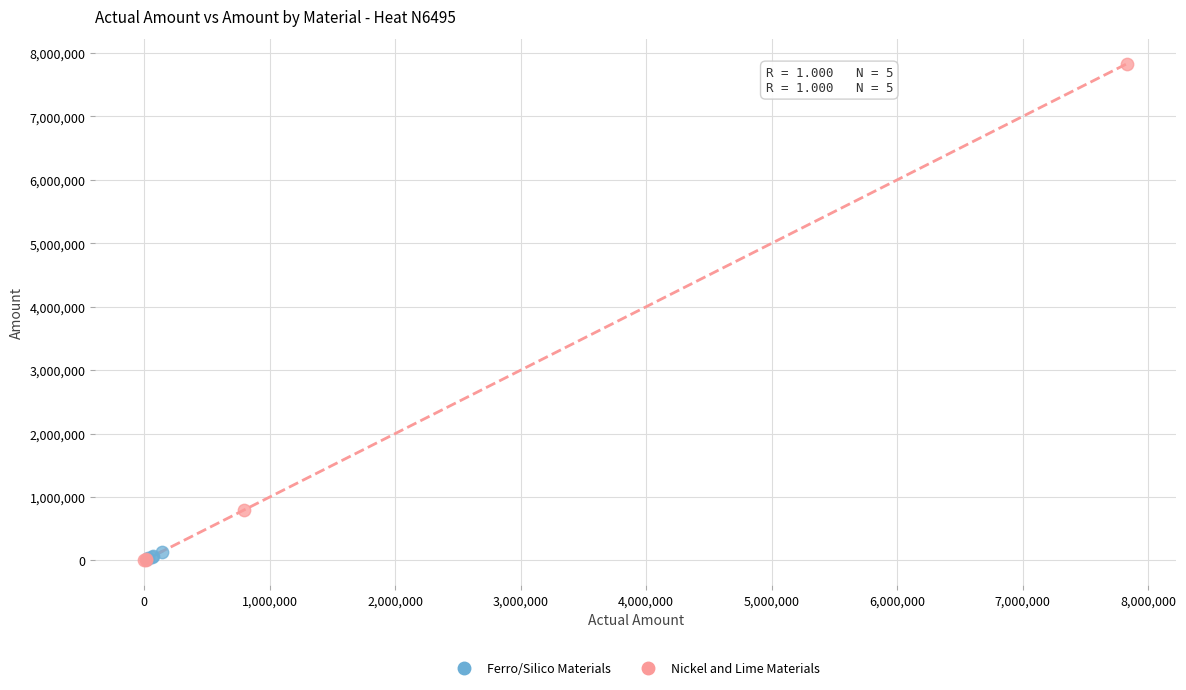

Which series has the largest Y range (max minus min)?

Nickel and Lime Materials